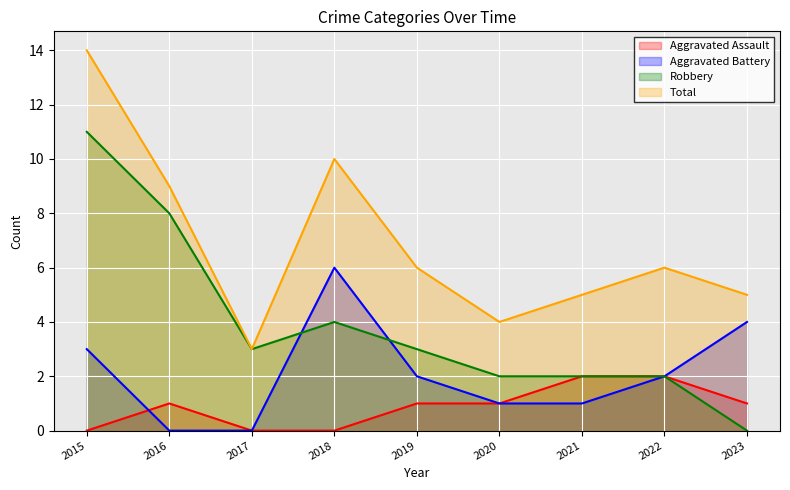

What is the total value across all series at 2022?

12